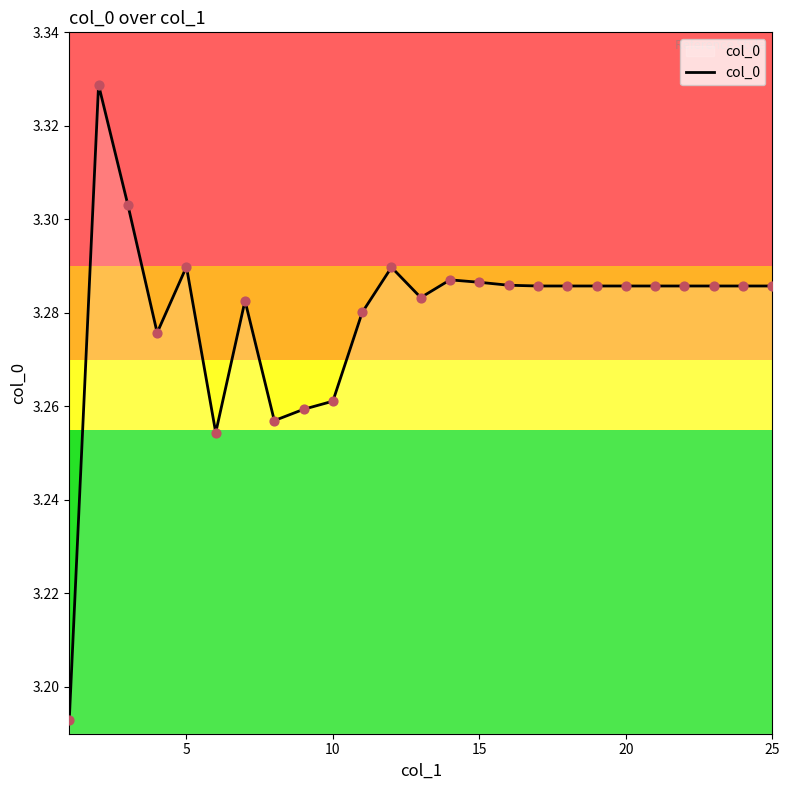

Is this an area chart (filled region under the line)?

Yes